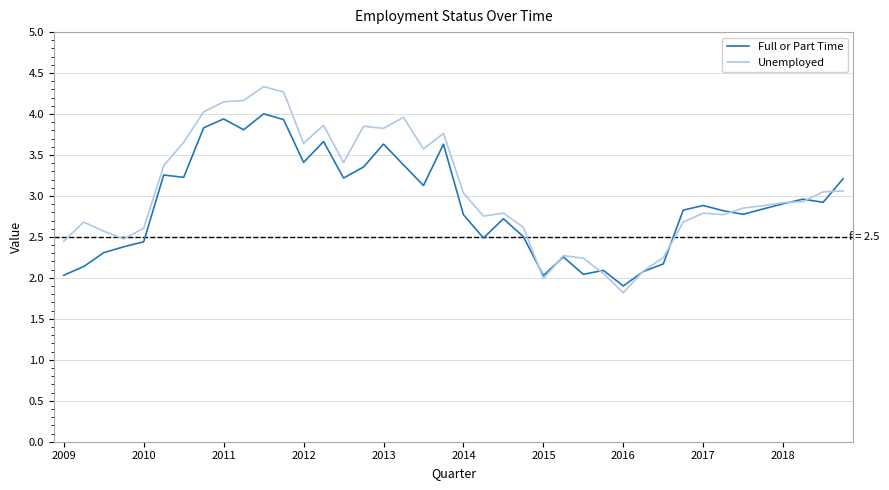

What is the average value of the Unemployed series?

3.1